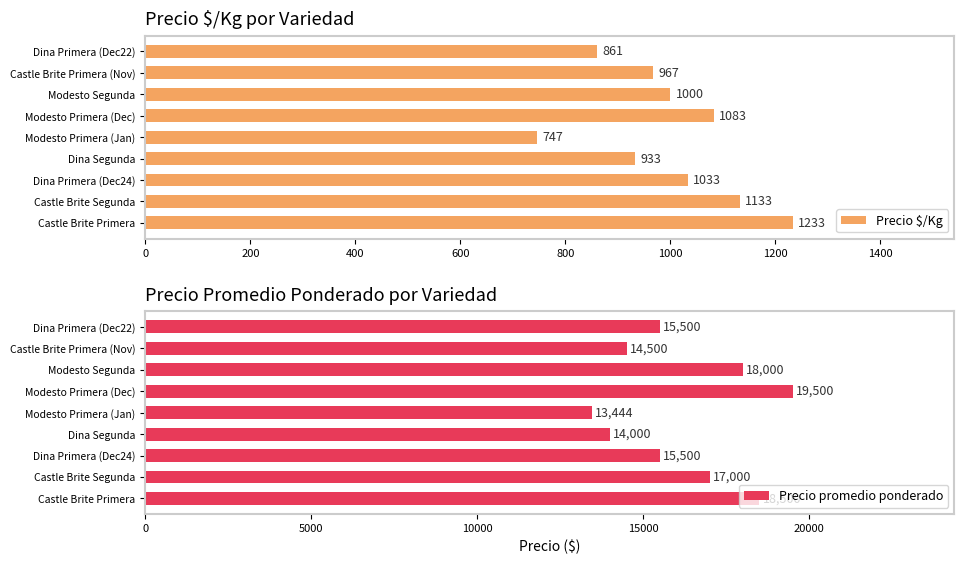

Is it true that Precio $/Kg equals 1033 at Dina Primera (Dec24)?

True